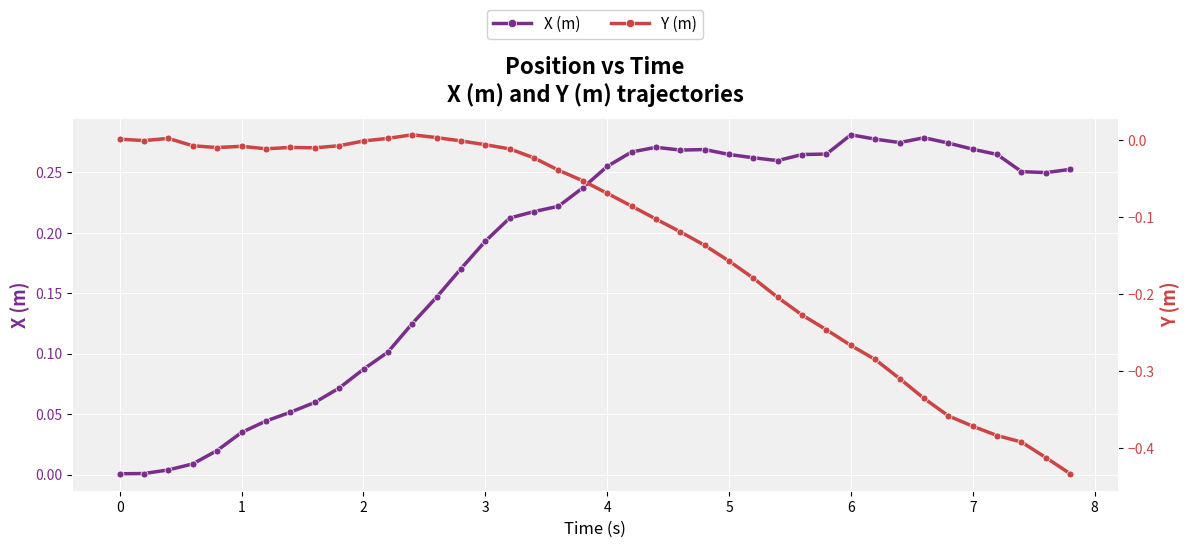

What is the maximum value shown in the chart?

0.3